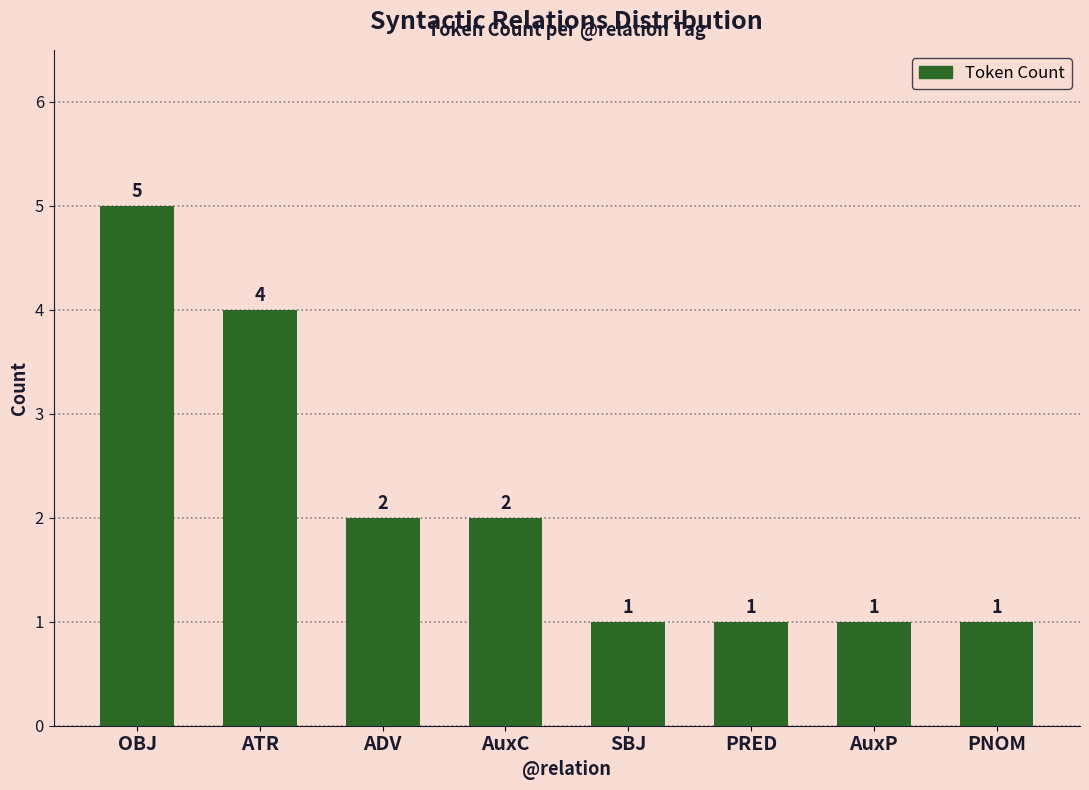

Approximately how many times larger is the value at PRED compared to PNOM?

1.0